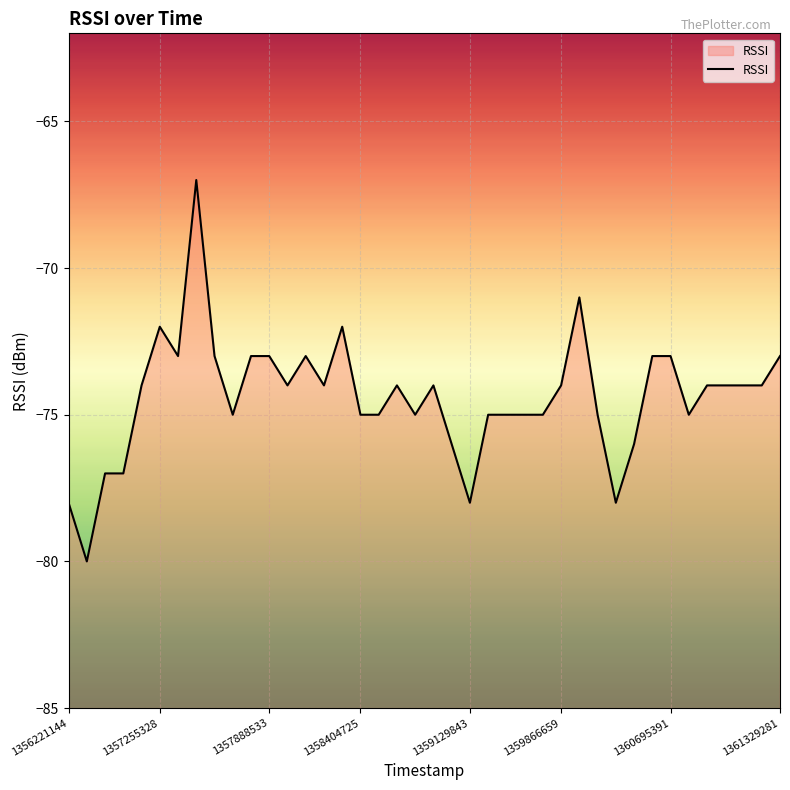

What is the maximum value shown in the chart?

-67